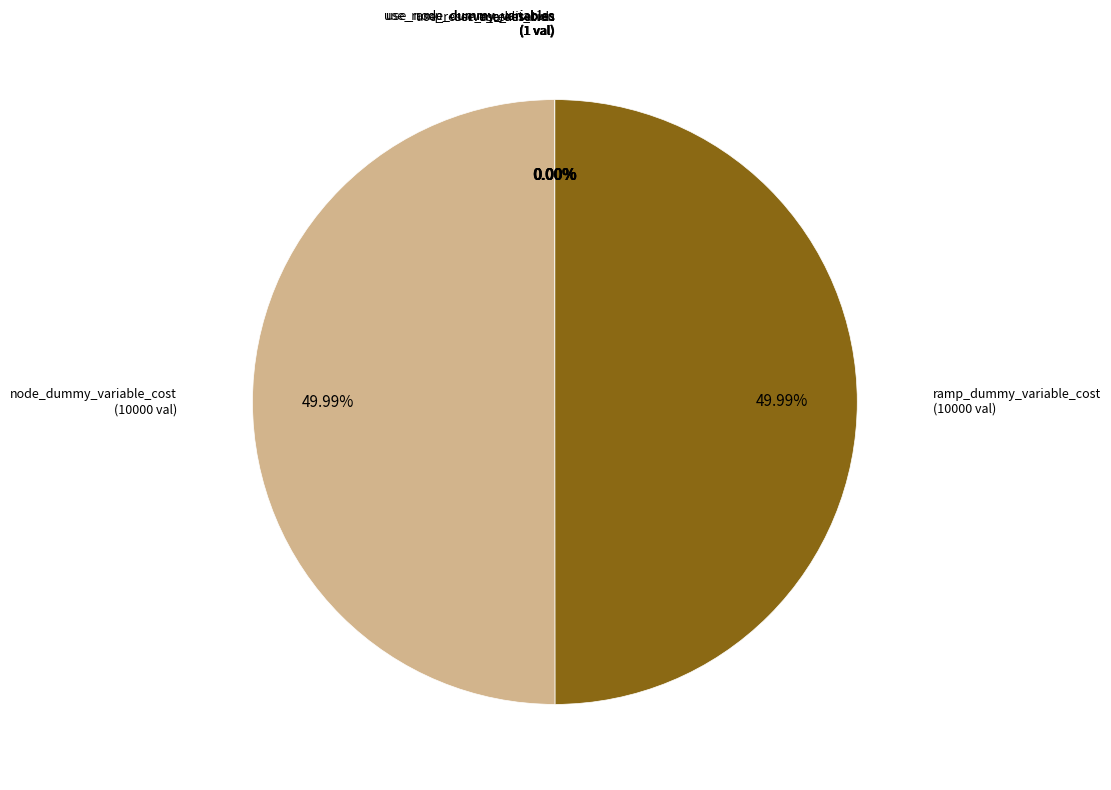

What is the largest slice in the pie chart?

node_dummy_variable_cost